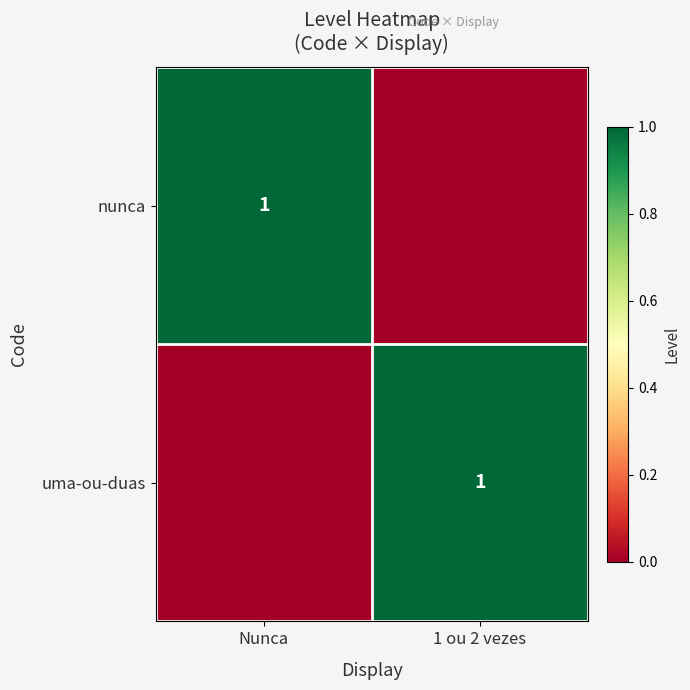

True or false: nunca has a value of 1 at Nunca.

True